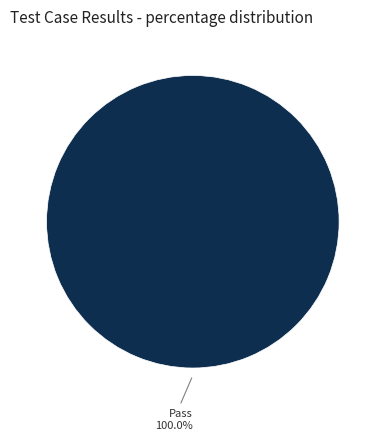

Rank the categories by value from lowest to highest.

Pass